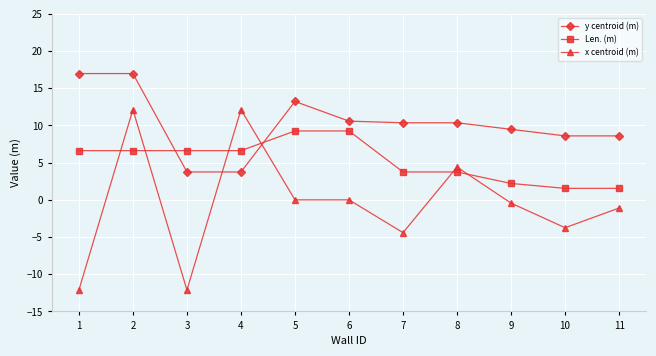

Where is the first local maximum for x centroid (m)?

2